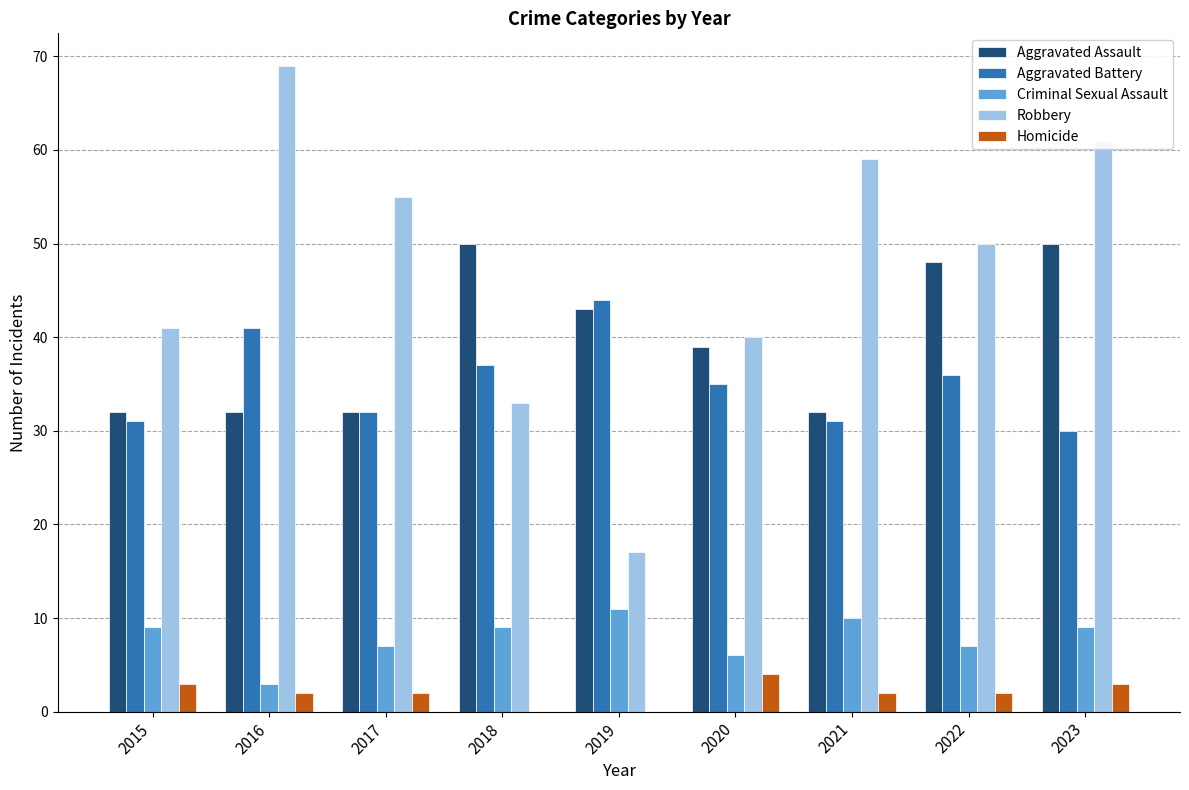

What is the spread (max minus min) of values at 2022?

48